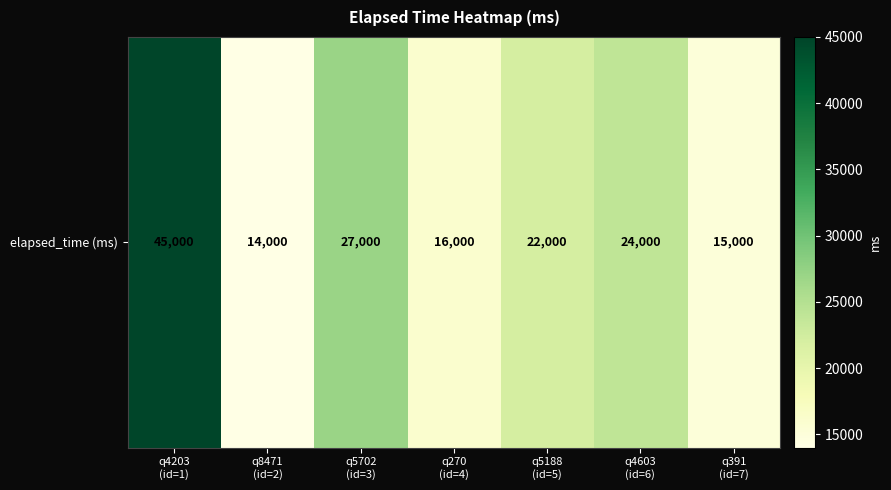

Which has a higher value, q4603
(id=6) or q4203
(id=1)?

q4203
(id=1)